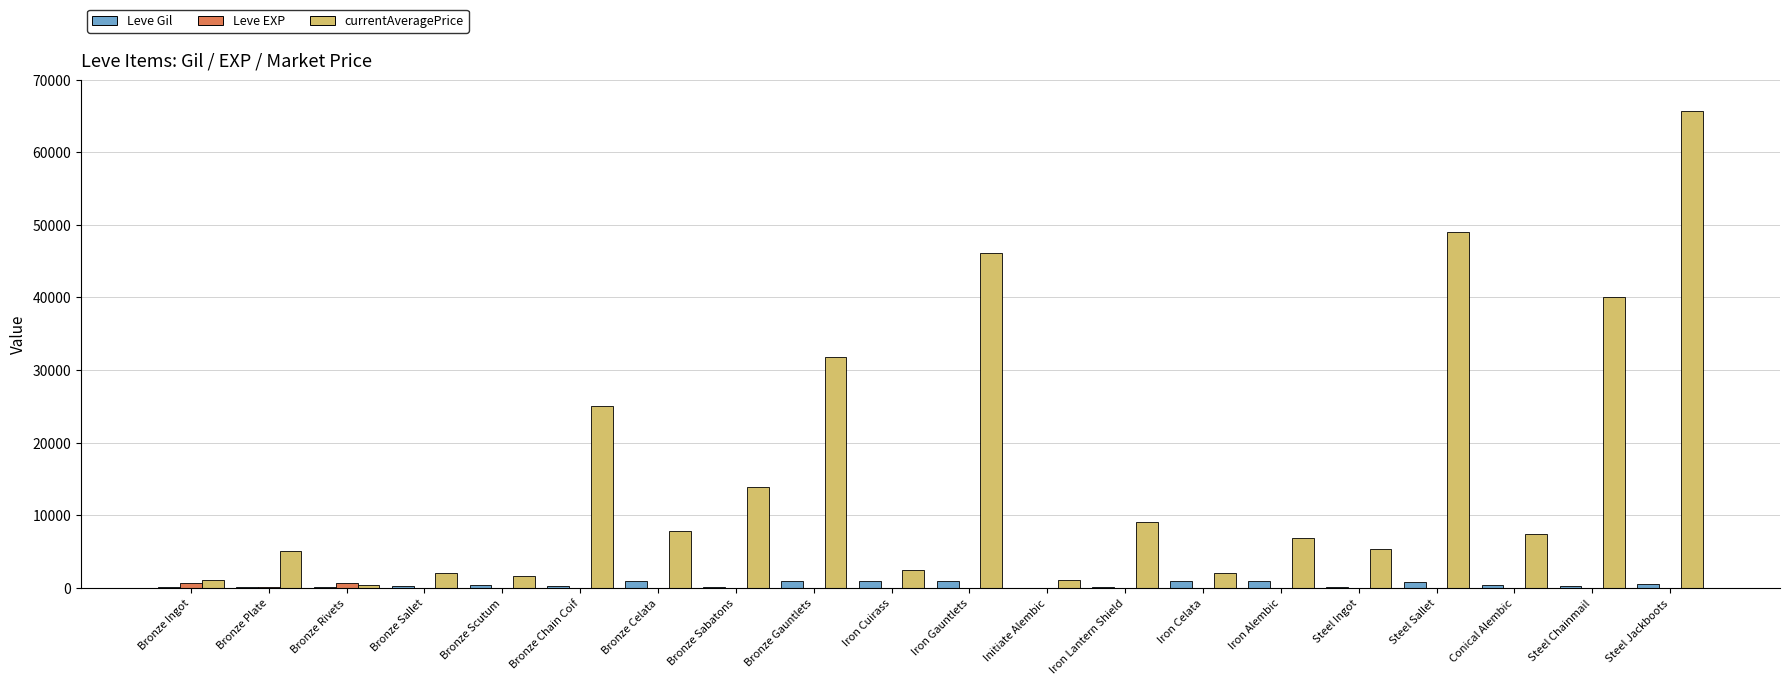

Which series has the largest total across all categories?

currentAveragePrice